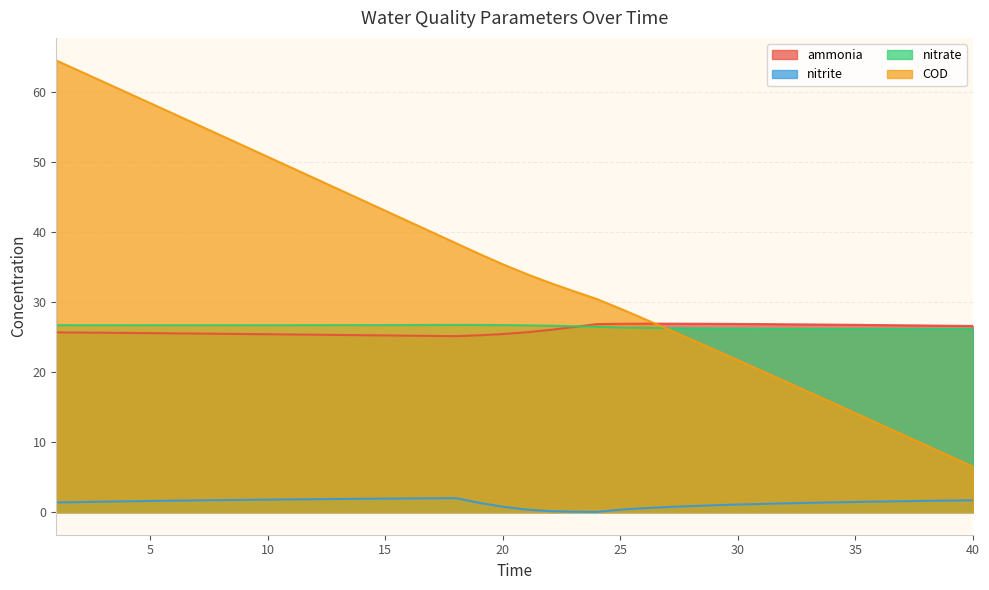

Where is ammonia nearest to the value 25?

18